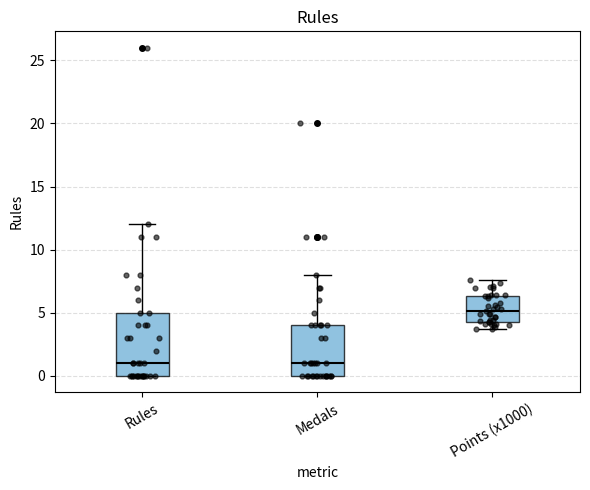

Reading left to right, transcribe this box plot: for each box, give where its median line is, the range the box spans, and where its two whiskers end, as read against the y-axis. The values are not printed on the chart, so give them approximately, as read against the axis.

Rules: median 1.0, box 0.0 to 5.0, whiskers 0.0 to 12.0
Medals: median 1.0, box 0.0 to 4.0, whiskers 0.0 to 8.0
Points (x1000): median 5.0, box 4.5 to 6.5, whiskers 3.5 to 7.5